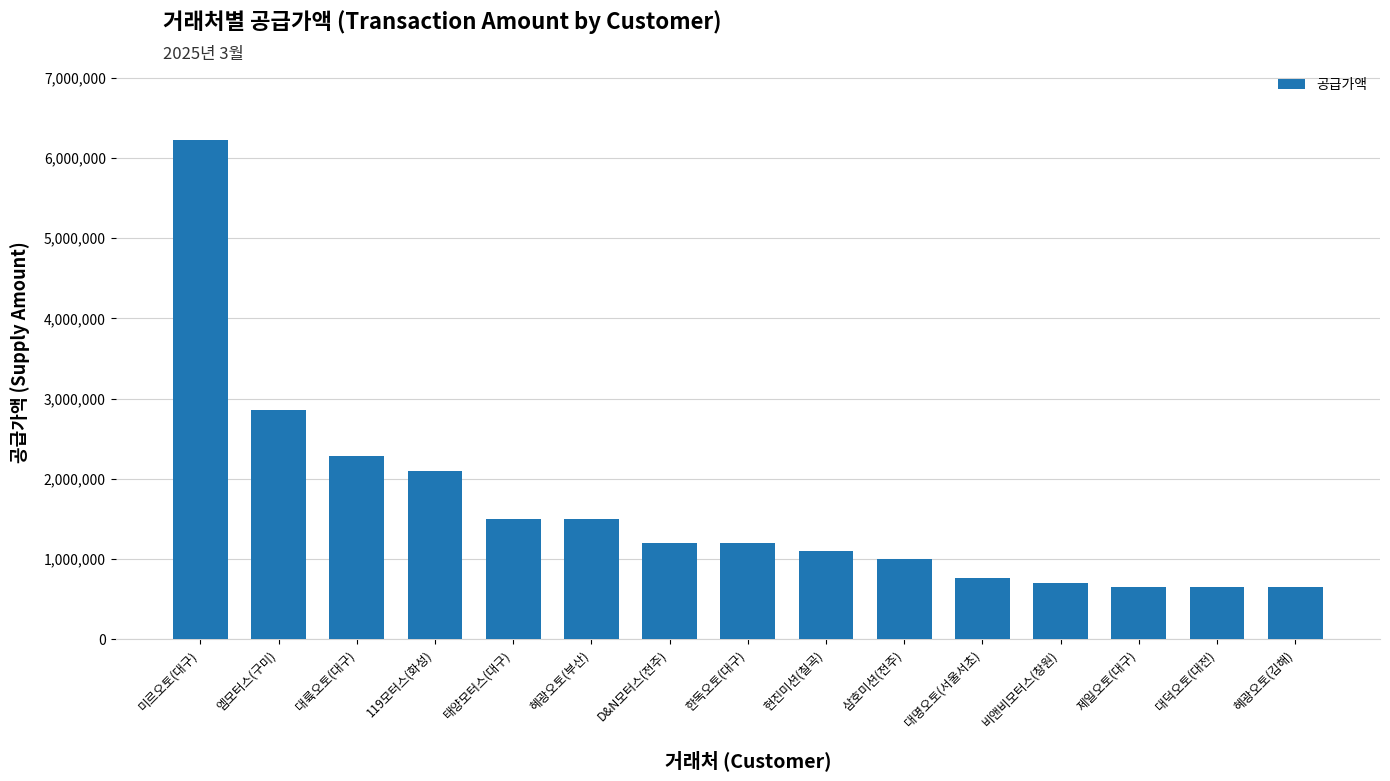

True or false: the data shows 574115 at 119모터스(화성).

False